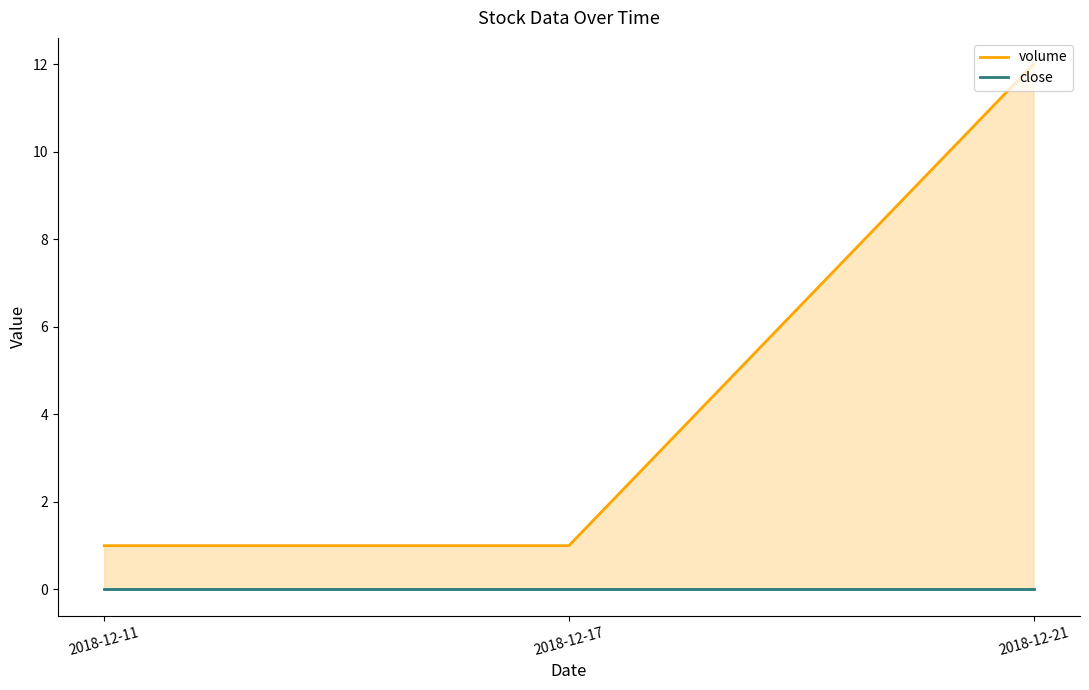

Which series has the largest total across all categories?

volume